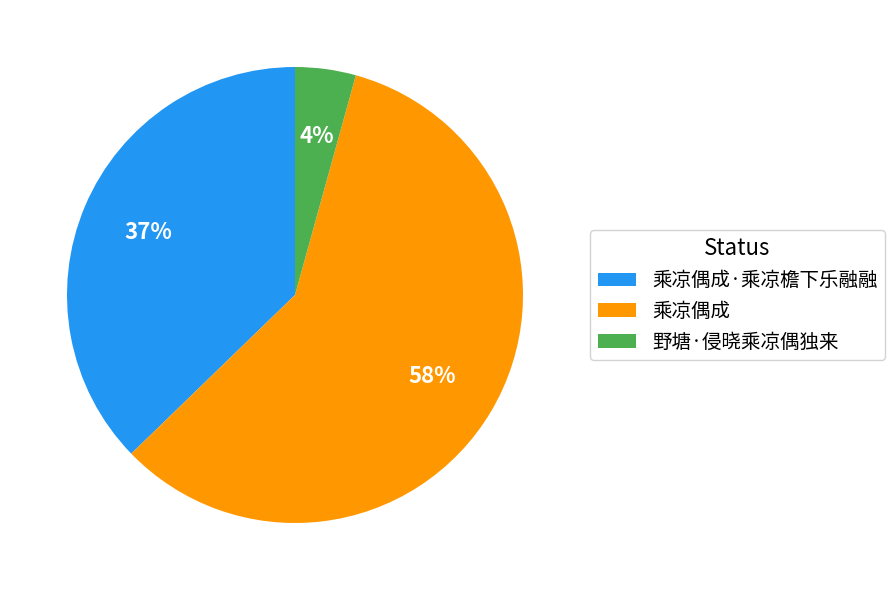

How many slices are in this pie chart?

3